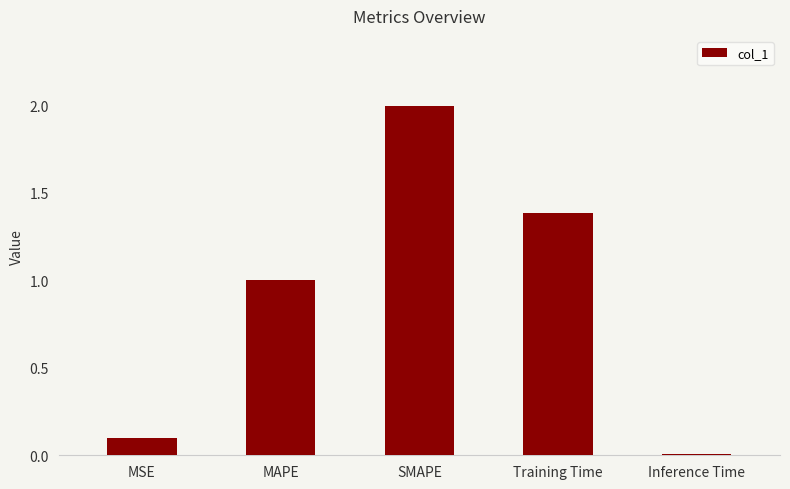

List the labels in order of value, largest first.

SMAPE, Training Time, MAPE, MSE, Inference Time